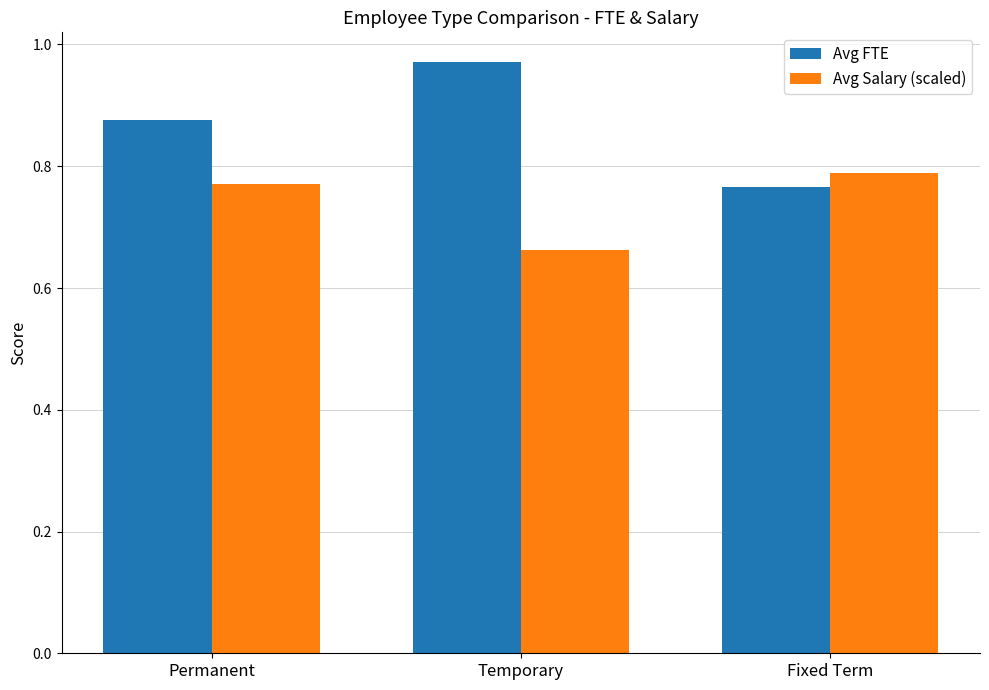

Which series changed the most between Permanent and Fixed Term?

Avg FTE